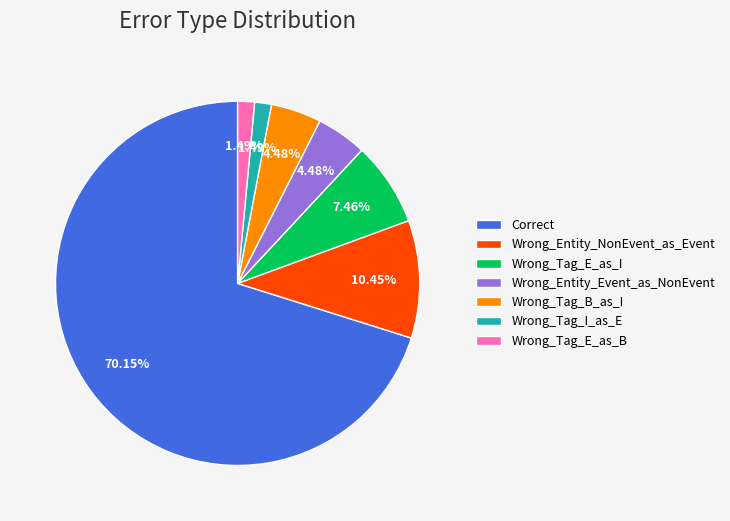

To the nearest percent, what is the difference between the largest and smallest slice percentages?

69%